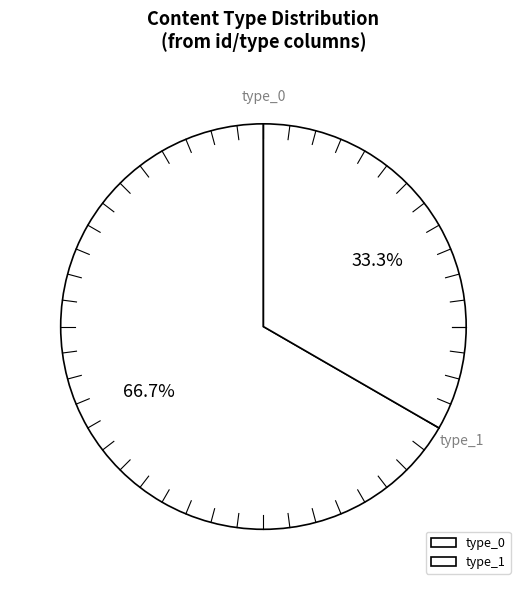

What is the total percentage of type_1 and type_0?

100.0%